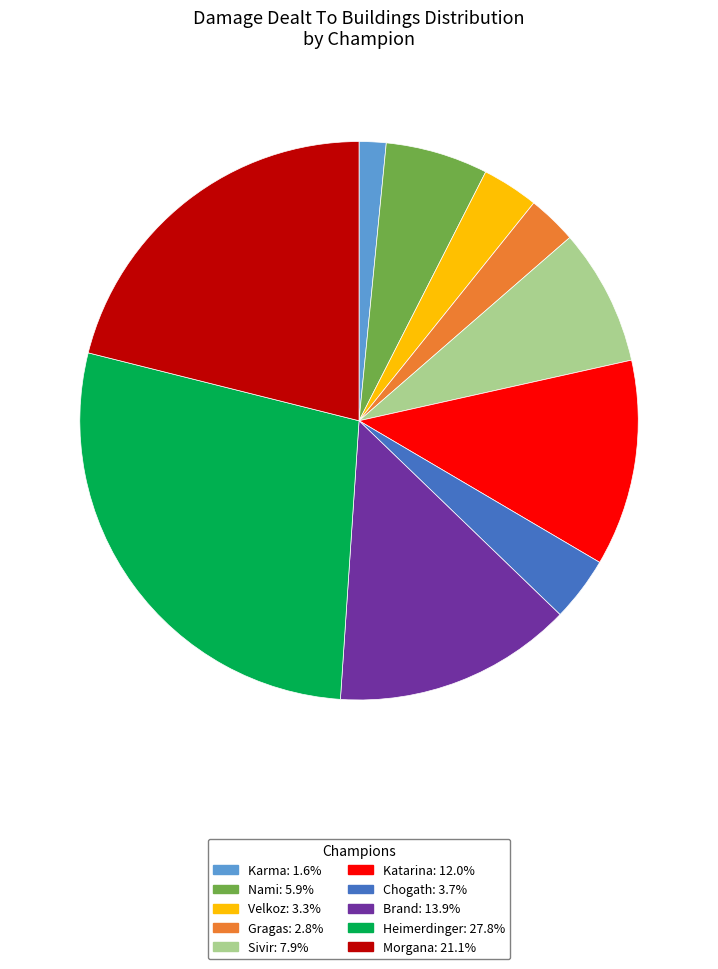

Is Katarina the majority of the pie?

No